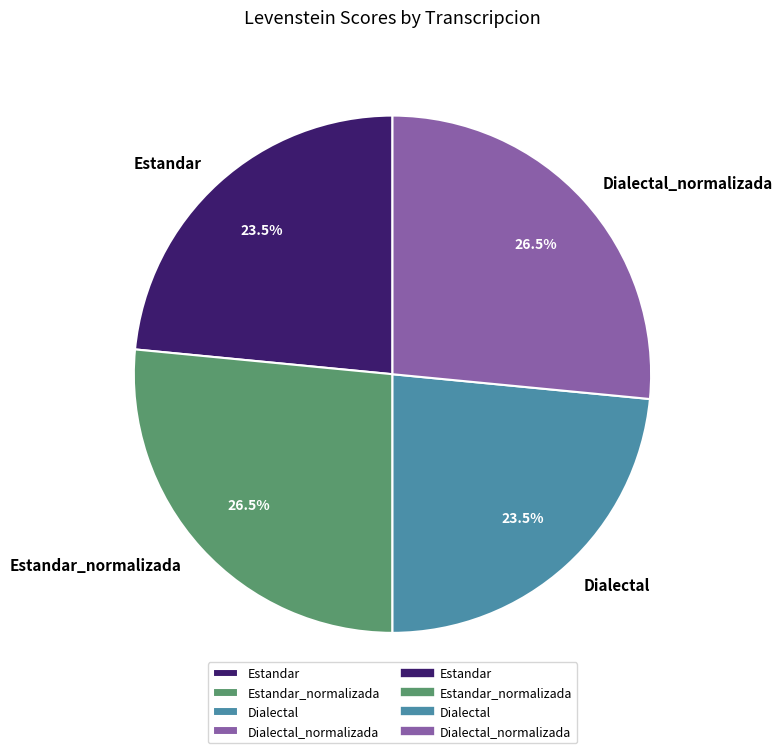

To the nearest percent, what is the combined percentage of Estandar_normalizada and Estandar?

50%